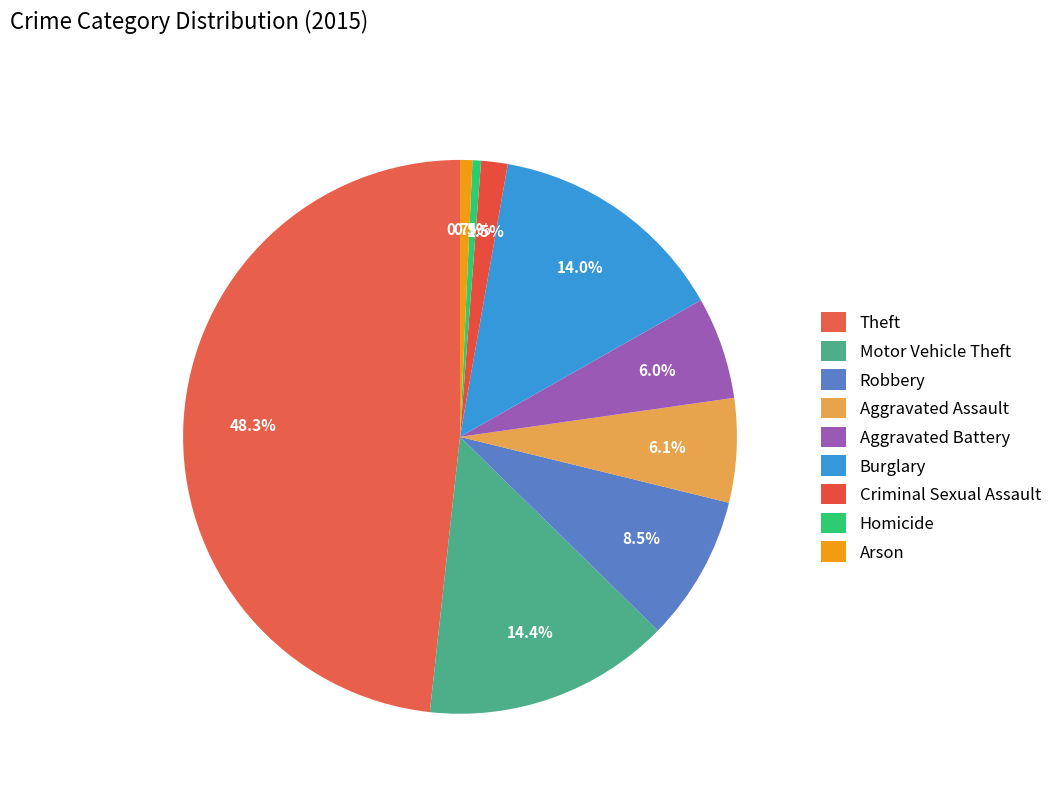

How many slices are in this pie chart?

9